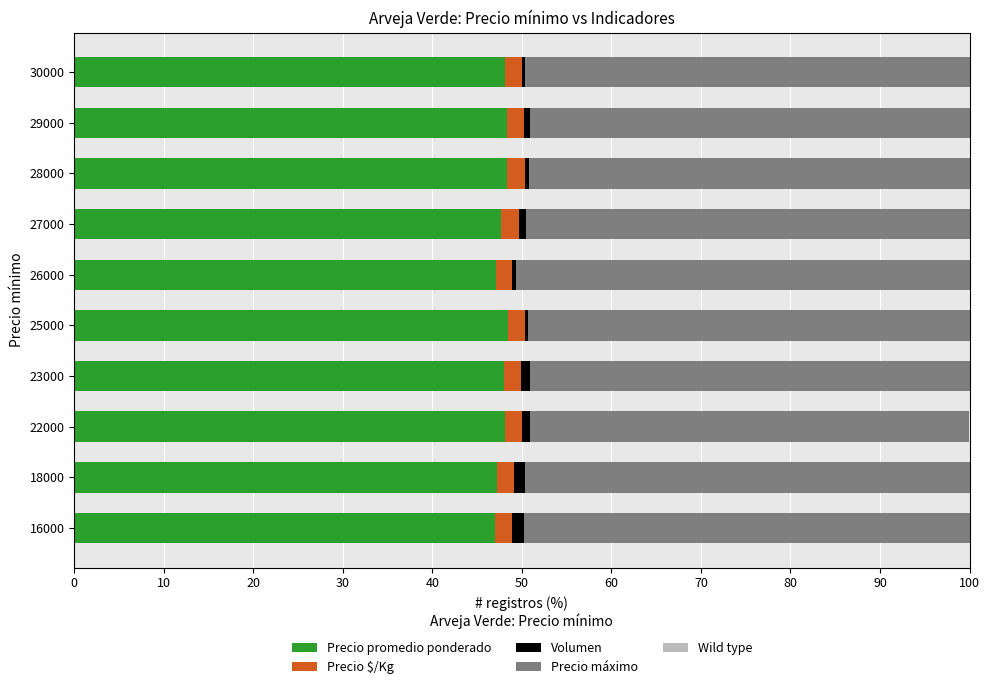

True or false: Precio promedio ponderado has a value of 48.3 at 29000.

True